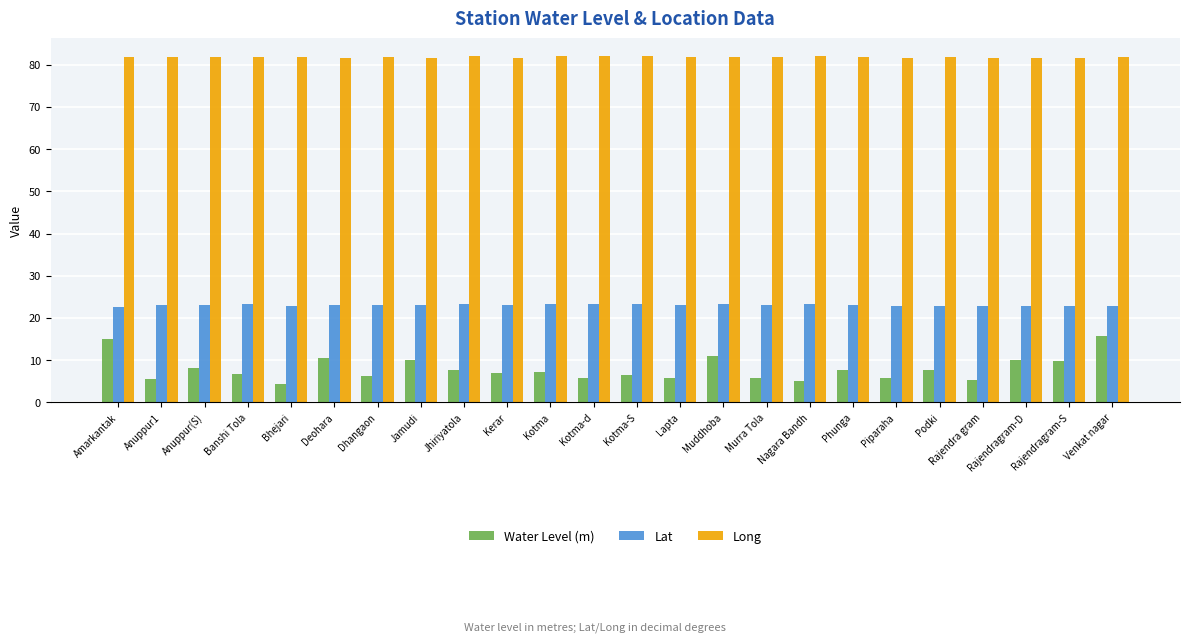

Which series has the largest total across all categories?

Long